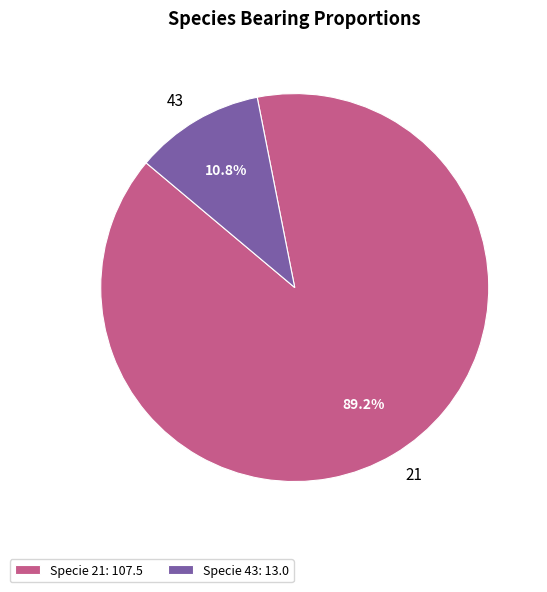

Rank the categories by value from highest to lowest.

Specie 21: 107.5, Specie 43: 13.0